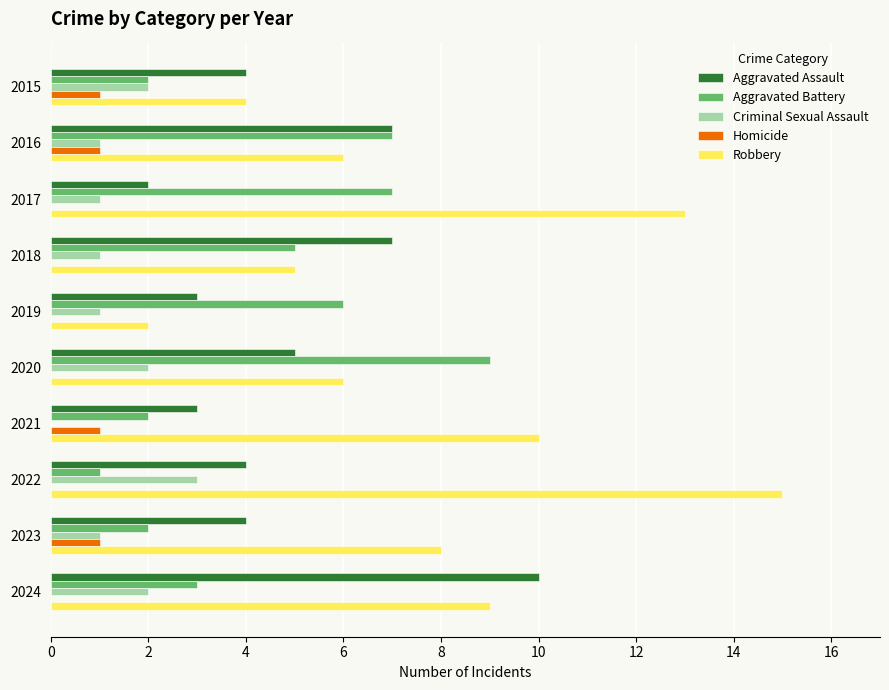

The value of Aggravated Battery at 2020 is 5. True or false?

False